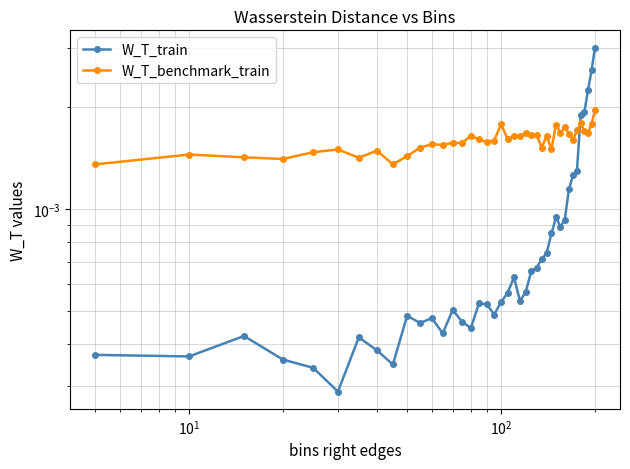

True or false: W_T_benchmark_train has more than 1 interior local peaks.

True